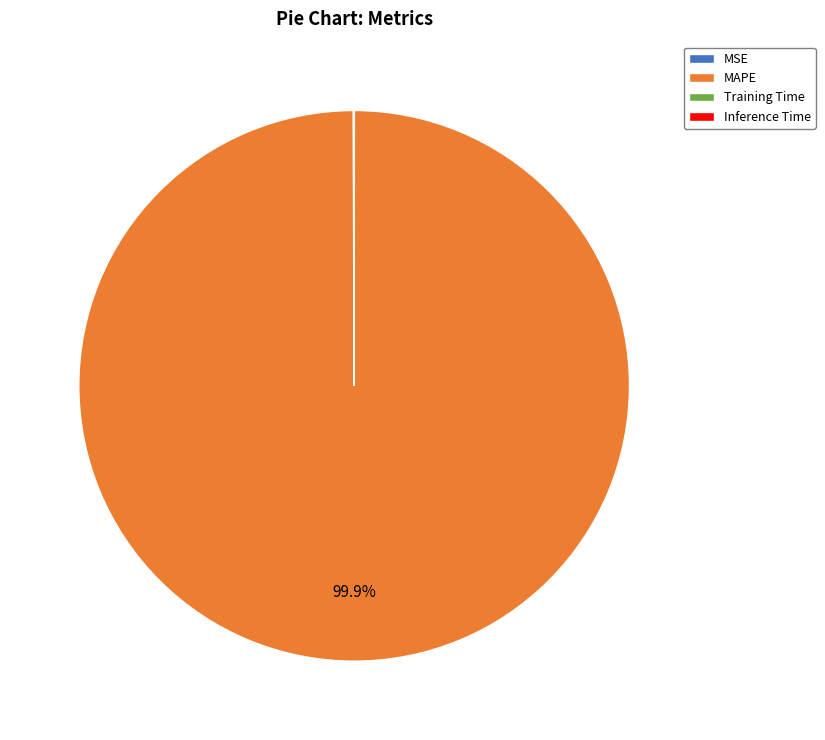

Which slice is the largest?

MAPE